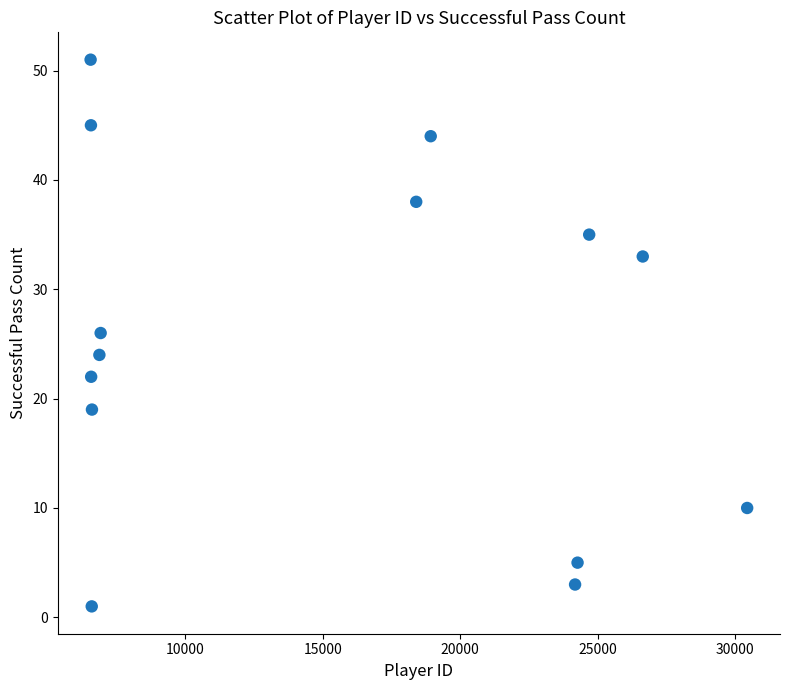

What is the range of Y values (max minus min)?

50